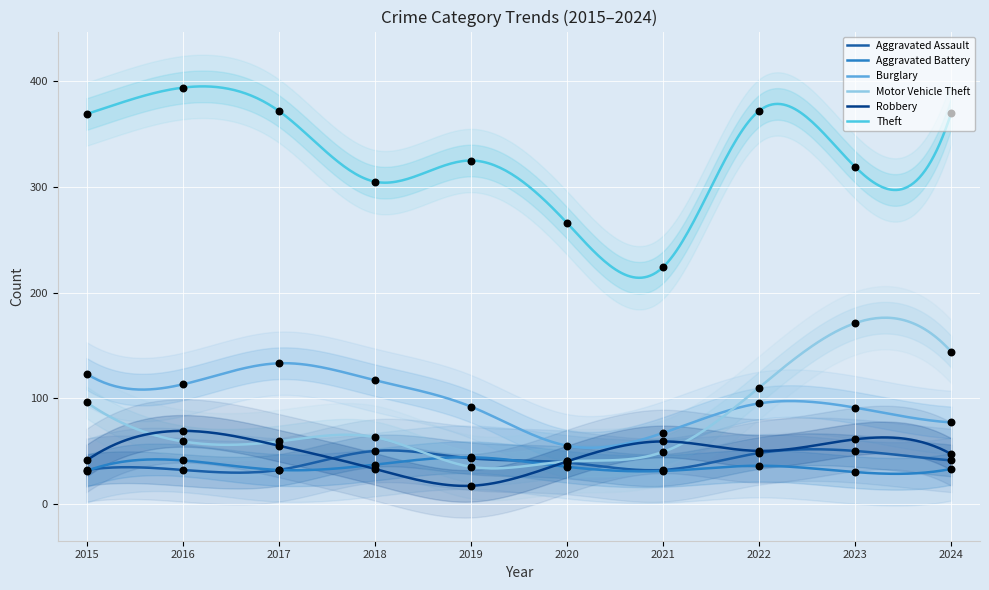

Which series contains the lowest Y value?

Robbery